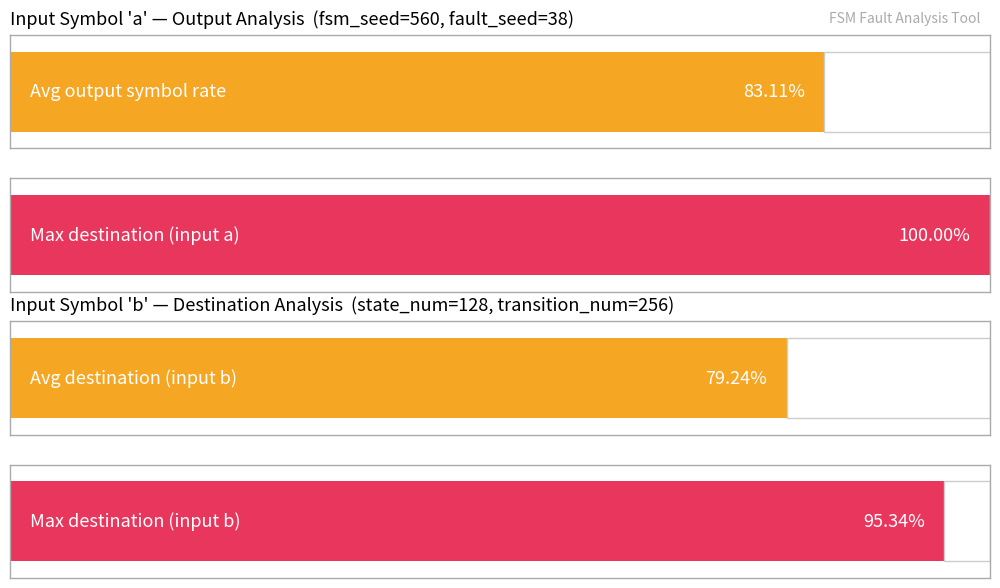

The input_a_dest series shows 27 at state_7. True or false?

False